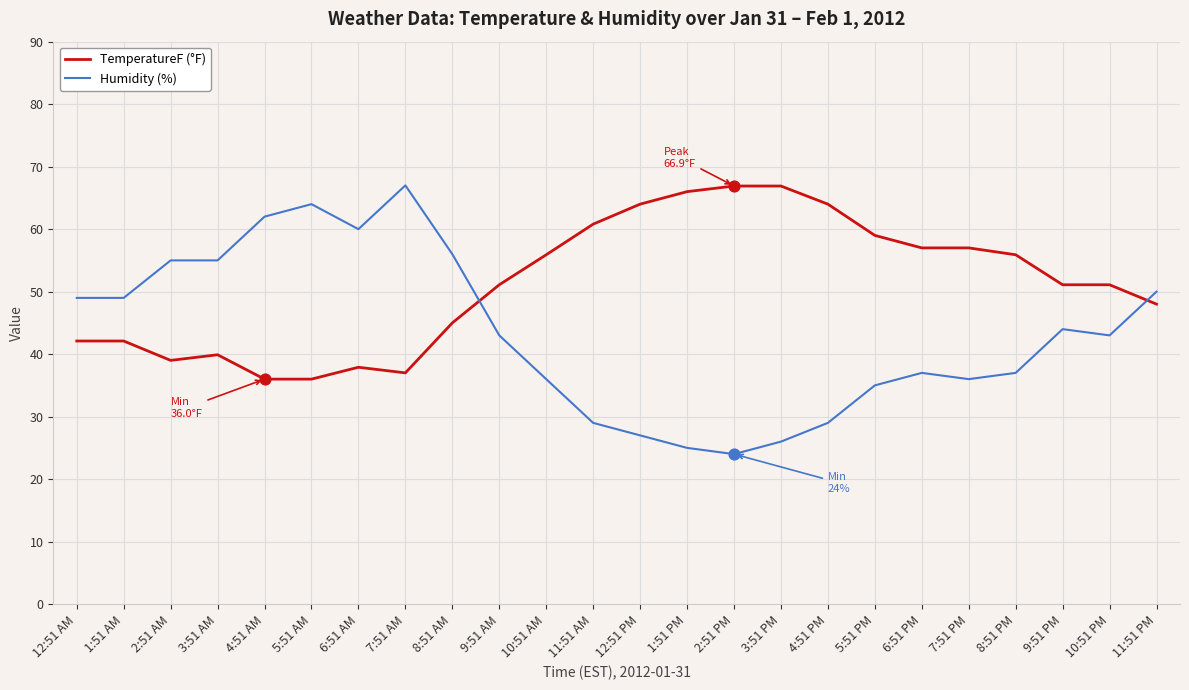

Which series has the largest range (max minus min)?

Humidity (%)